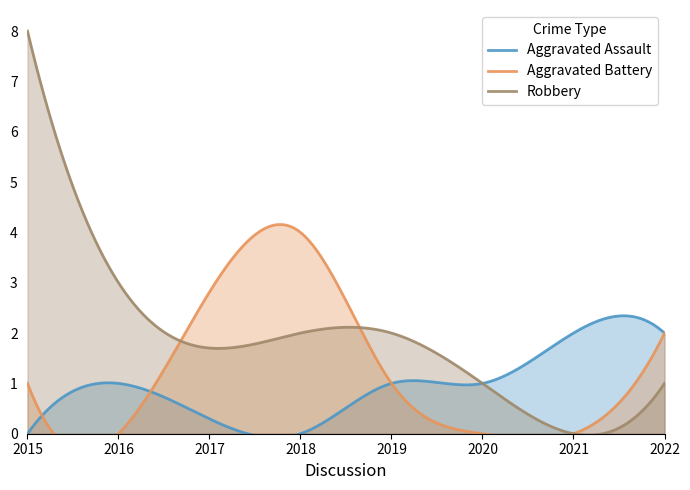

Between 2019 and 2021, which series saw the biggest shift?

Robbery